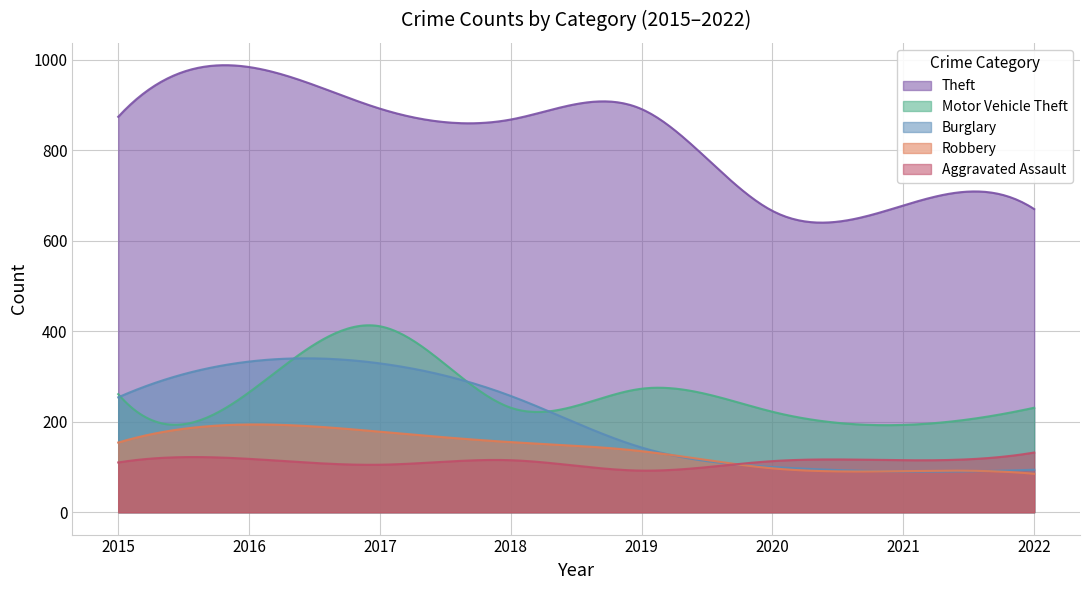

Which series ends up on top after the final intersection of Robbery and Burglary?

Burglary